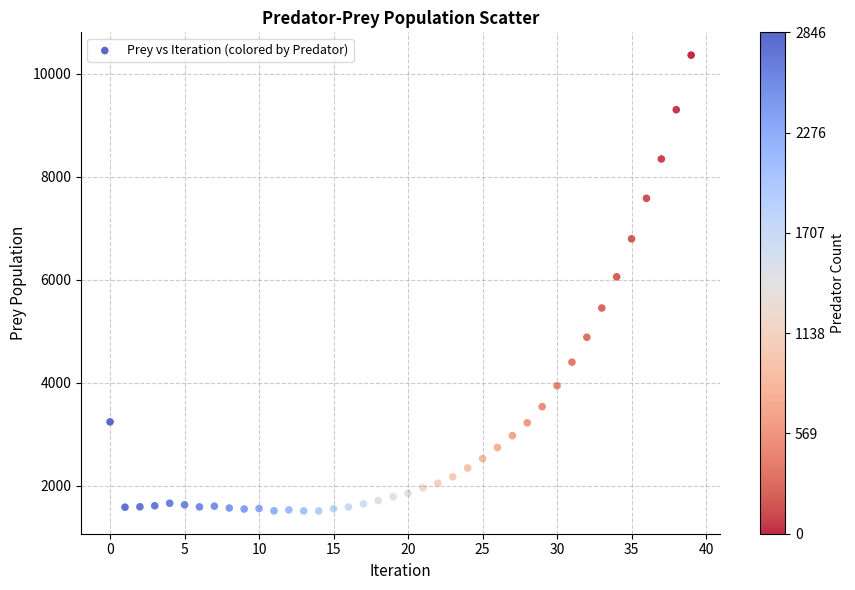

What is the range of Y values (max minus min)?

8841